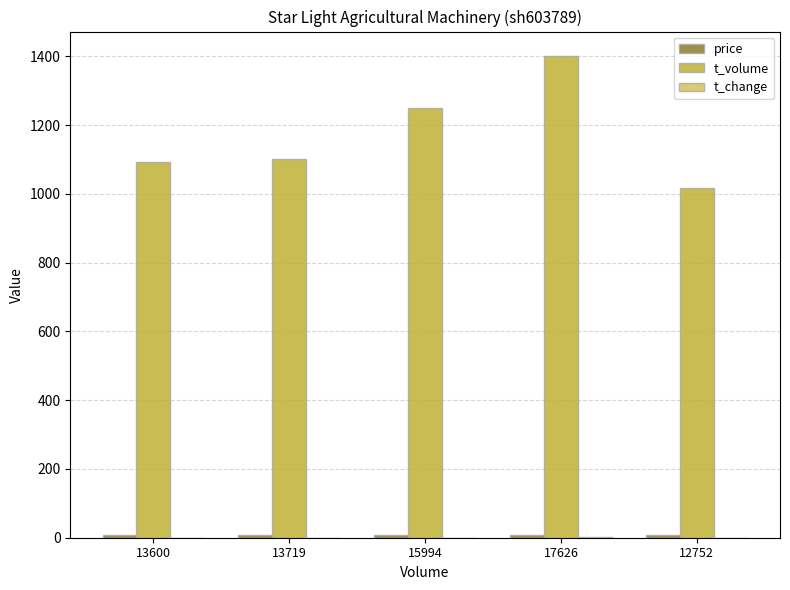

The value of t_volume at 13719 is 1101.0. True or false?

True